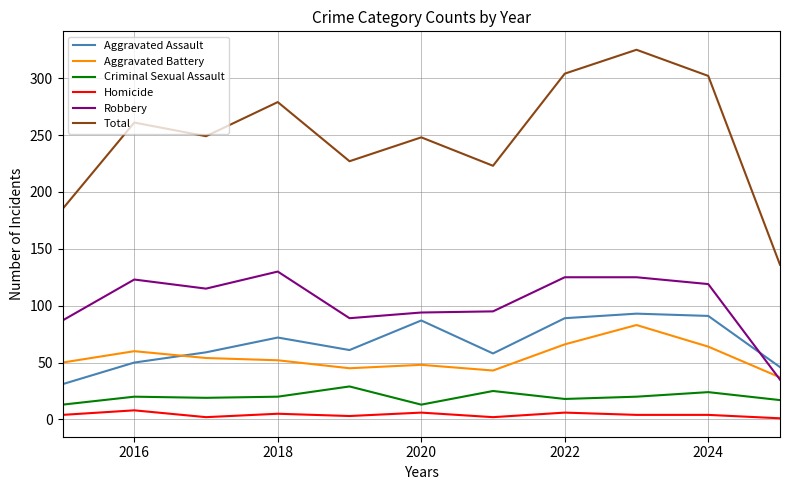

Which series has the largest total across all categories?

Total